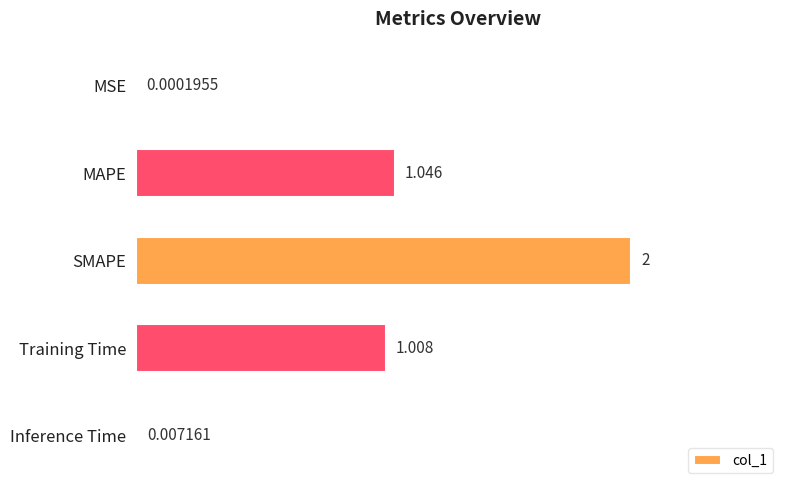

Are the bars horizontal?

Yes